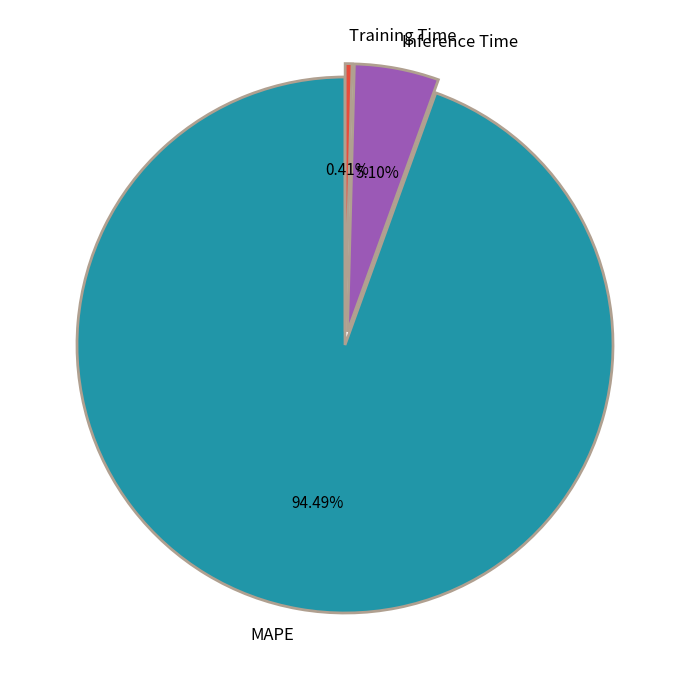

Which slice is the smallest?

Training Time